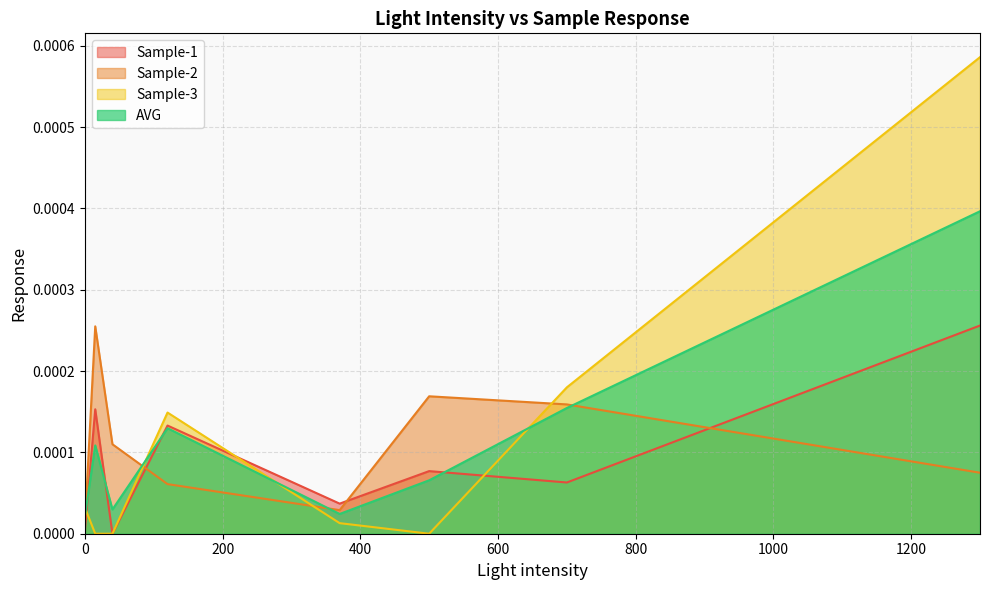

Rank the categories by Sample-2 value from lowest to highest.

0, 370, 120, 1300, 40, 700, 500, 15